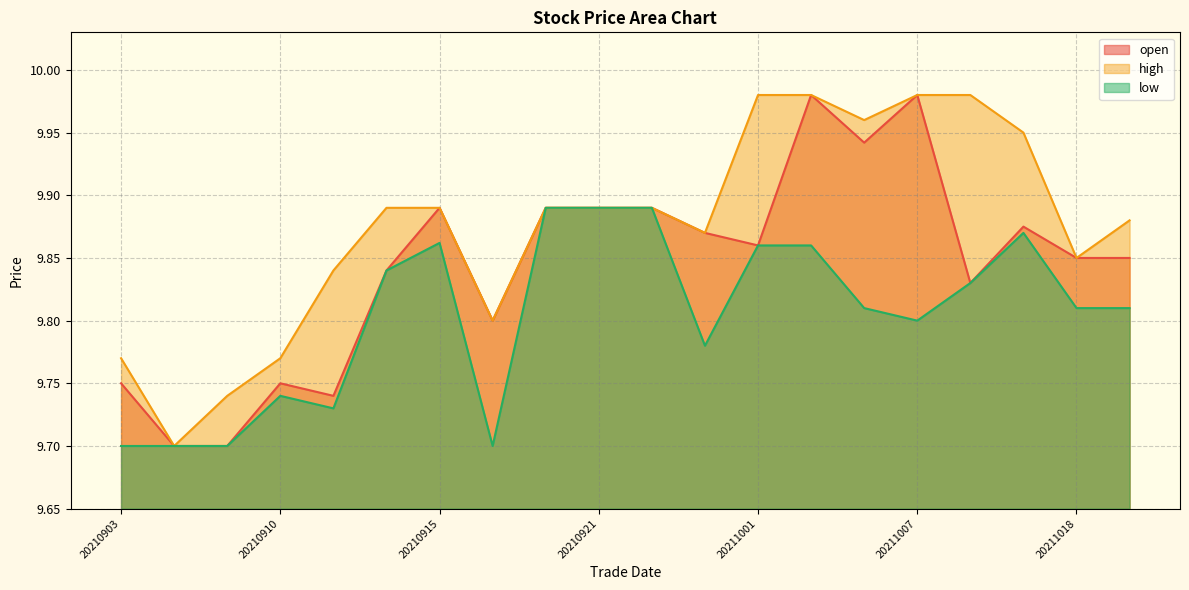

Rank the series at 20210921 from lowest to highest value.

open, high, low